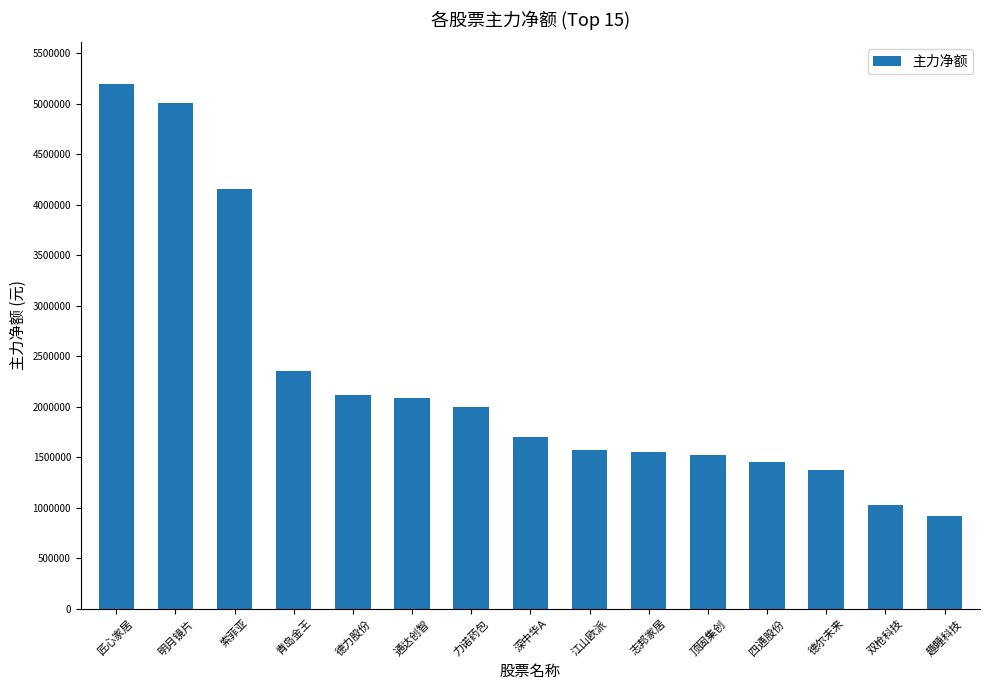

At which label is the value closest to 3056118?

青岛金王